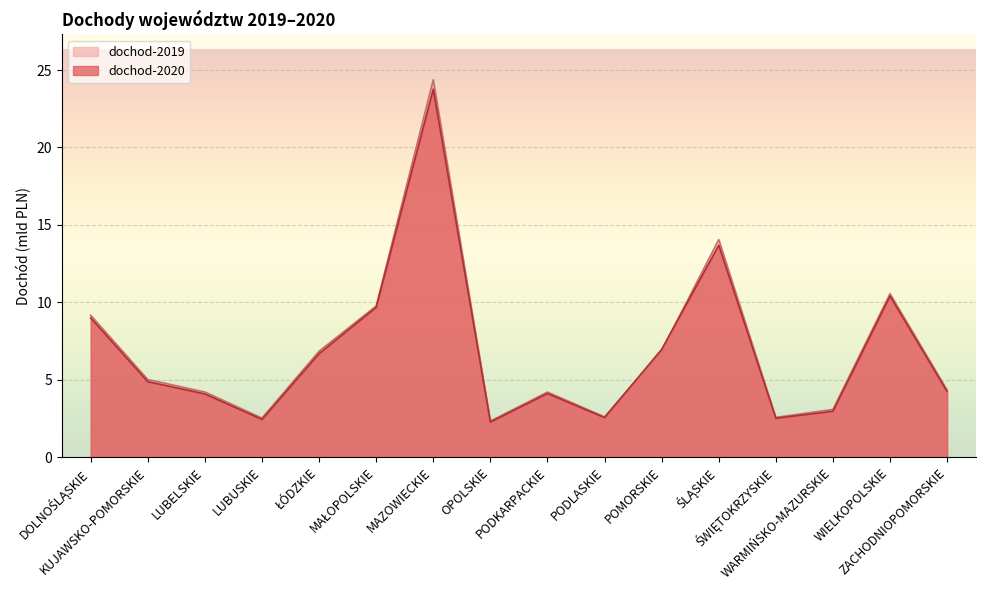

Which series has the widest spread of values?

dochod-2019